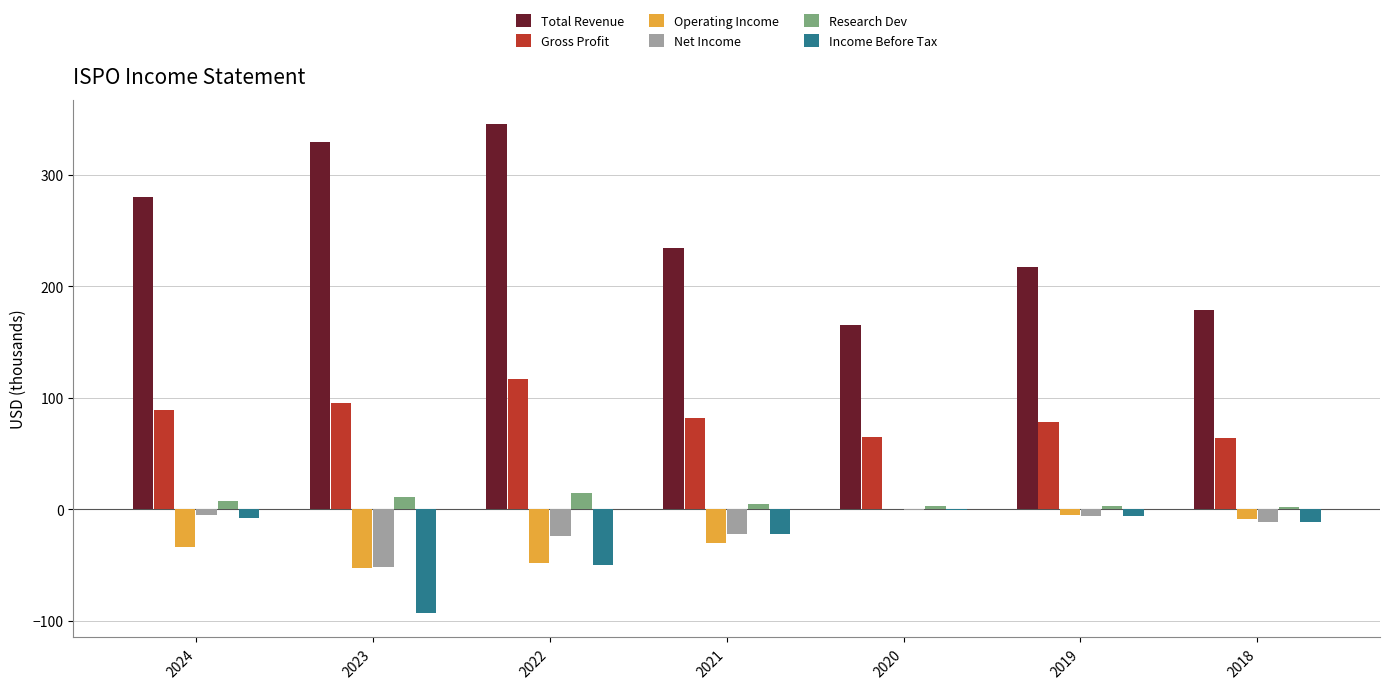

What is the approximate value of Income Before Tax at 2023?

-93.1